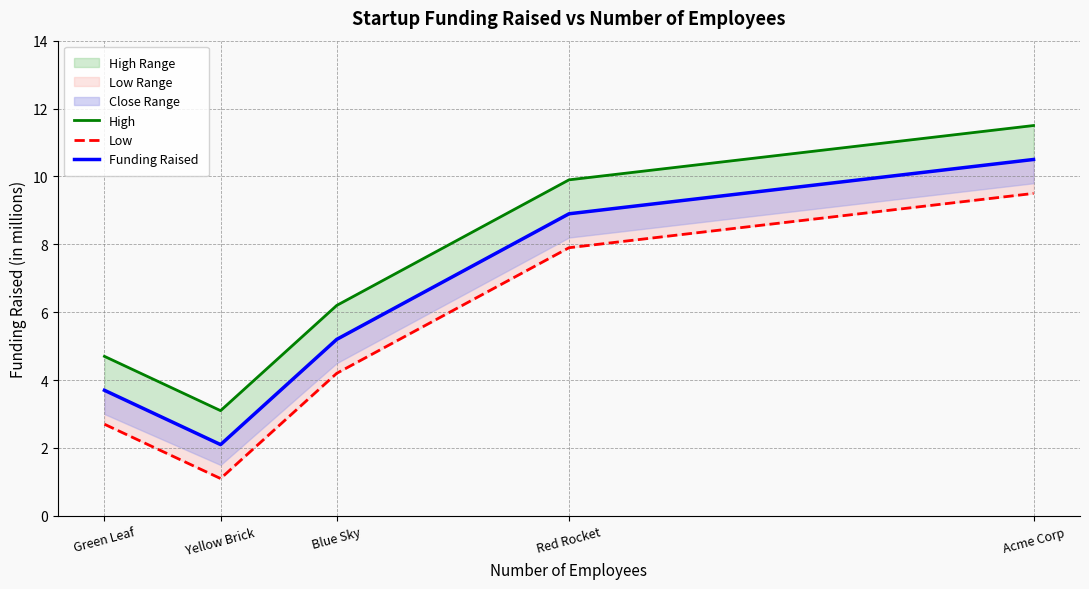

List the series in order of their overall mean, lowest first.

Low, Funding Raised, High